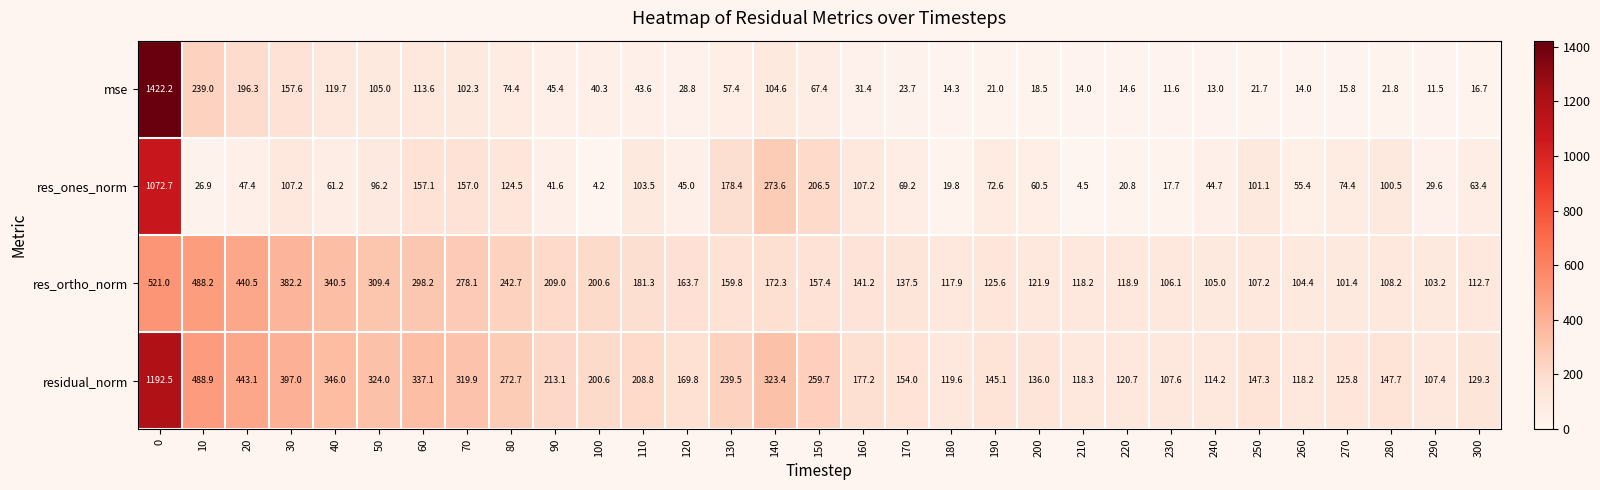

How many values in the mse series exceed 31?

16